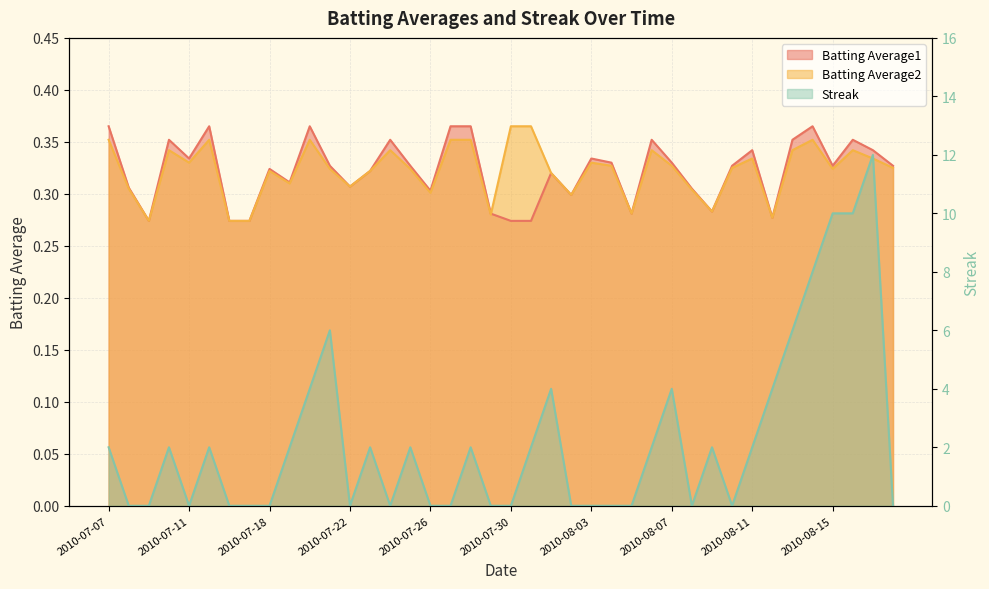

Reading left to right, what are all the values shown in this chart?

Batting Average1: 2010-07-07=0.4	2010-07-08=0.3	2010-07-09=0.3	2010-07-10=0.4	2010-07-11=0.3	2010-07-15=0.4	2010-07-16=0.3	2010-07-17=0.3	2010-07-18=0.3	2010-07-19=0.3	2010-07-20=0.4	2010-07-21=0.3	2010-07-22=0.3	2010-07-23=0.3	2010-07-24=0.4	2010-07-25=0.3	2010-07-26=0.3	2010-07-27=0.4	2010-07-28=0.4	2010-07-29=0.3	2010-07-30=0.3	2010-07-31=0.3	2010-08-01=0.3	2010-08-02=0.3	2010-08-03=0.3	2010-08-04=0.3	2010-08-05=0.3	2010-08-06=0.4	2010-08-07=0.3	2010-08-08=0.3	2010-08-09=0.3	2010-08-10=0.3	2010-08-11=0.3	2010-08-12=0.3	2010-08-13=0.4	2010-08-14=0.4	2010-08-15=0.3	2010-08-16=0.4	2010-08-17=0.3	2010-08-18=0.3
Batting Average2: 2010-07-07=0.4	2010-07-08=0.3	2010-07-09=0.3	2010-07-10=0.3	2010-07-11=0.3	2010-07-15=0.4	2010-07-16=0.3	2010-07-17=0.3	2010-07-18=0.3	2010-07-19=0.3	2010-07-20=0.4	2010-07-21=0.3	2010-07-22=0.3	2010-07-23=0.3	2010-07-24=0.3	2010-07-25=0.3	2010-07-26=0.3	2010-07-27=0.4	2010-07-28=0.4	2010-07-29=0.3	2010-07-30=0.4	2010-07-31=0.4	2010-08-01=0.3	2010-08-02=0.3	2010-08-03=0.3	2010-08-04=0.3	2010-08-05=0.3	2010-08-06=0.3	2010-08-07=0.3	2010-08-08=0.3	2010-08-09=0.3	2010-08-10=0.3	2010-08-11=0.3	2010-08-12=0.3	2010-08-13=0.3	2010-08-14=0.4	2010-08-15=0.3	2010-08-16=0.3	2010-08-17=0.3	2010-08-18=0.3
Streak: 2010-07-07=2.0	2010-07-08=0.0	2010-07-09=0.0	2010-07-10=2.0	2010-07-11=0.0	2010-07-15=2.0	2010-07-16=0.0	2010-07-17=0.0	2010-07-18=0.0	2010-07-19=2.0	2010-07-20=4.0	2010-07-21=6.0	2010-07-22=0.0	2010-07-23=2.0	2010-07-24=0.0	2010-07-25=2.0	2010-07-26=0.0	2010-07-27=0.0	2010-07-28=2.0	2010-07-29=0.0	2010-07-30=0.0	2010-07-31=2.0	2010-08-01=4.0	2010-08-02=0.0	2010-08-03=0.0	2010-08-04=0.0	2010-08-05=0.0	2010-08-06=2.0	2010-08-07=4.0	2010-08-08=0.0	2010-08-09=2.0	2010-08-10=0.0	2010-08-11=2.0	2010-08-12=4.0	2010-08-13=6.0	2010-08-14=8.0	2010-08-15=10.0	2010-08-16=10.0	2010-08-17=12.0	2010-08-18=0.0